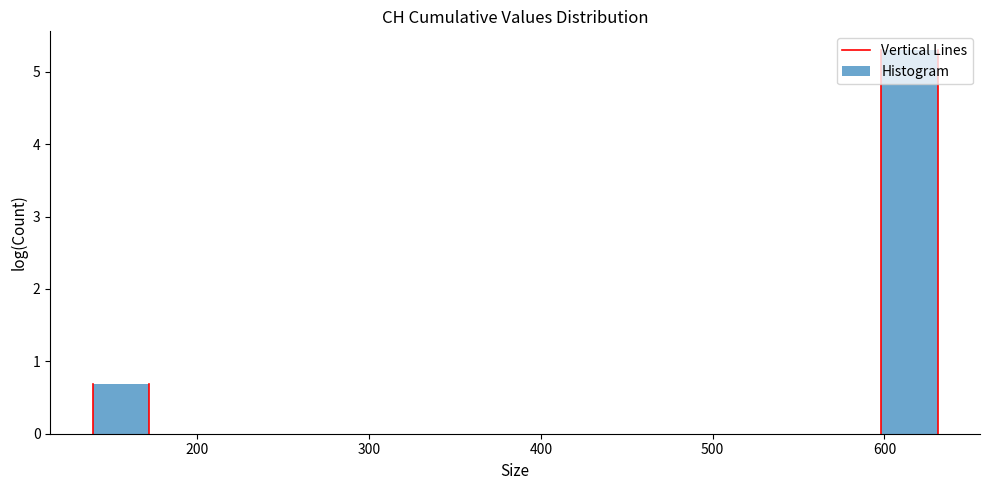

Read against the x-axis, roughly where is the centre of the tallest bar?

610